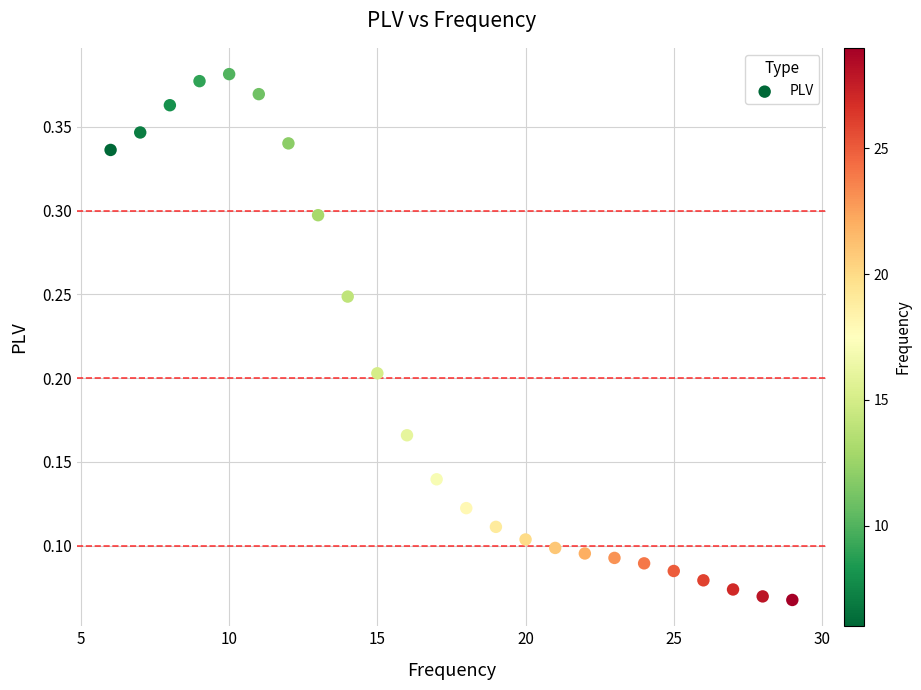

How many data points are displayed?

24